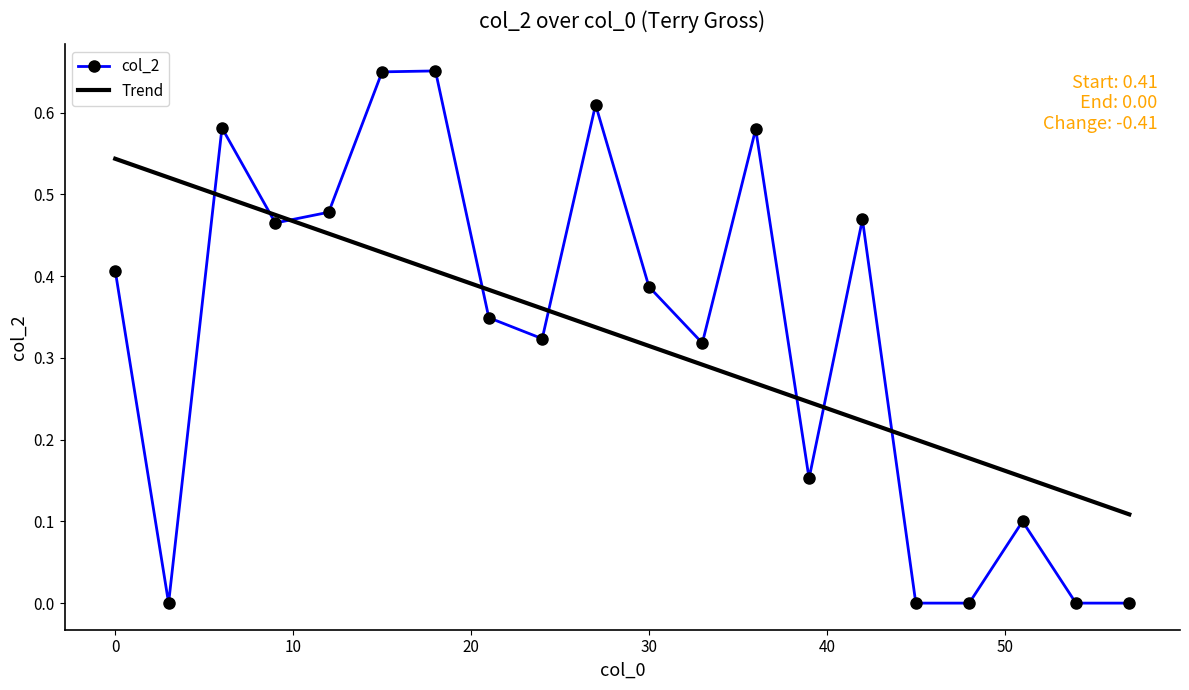

True or false: col_2 and Trend cross at least once.

True